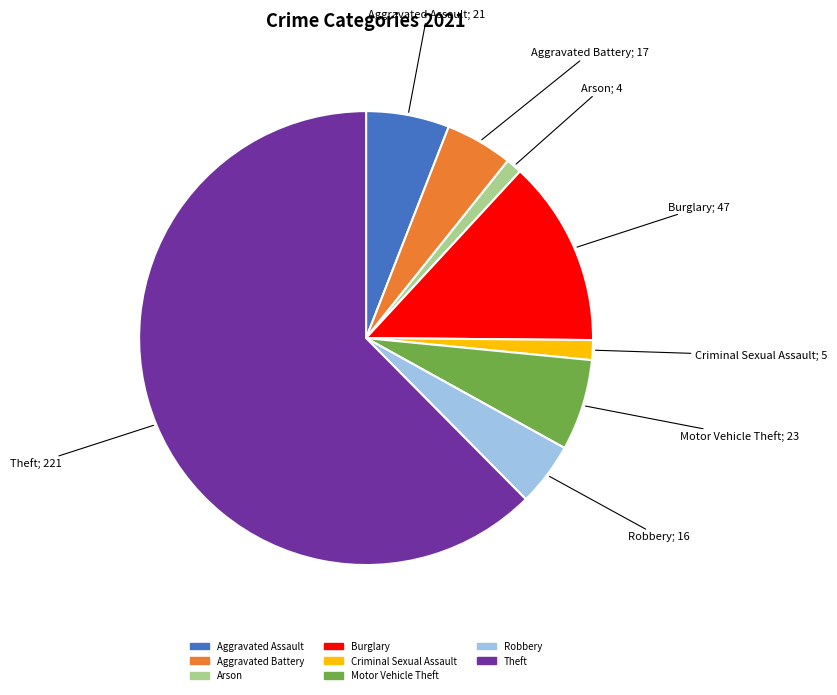

Is there a majority slice in this chart?

Yes